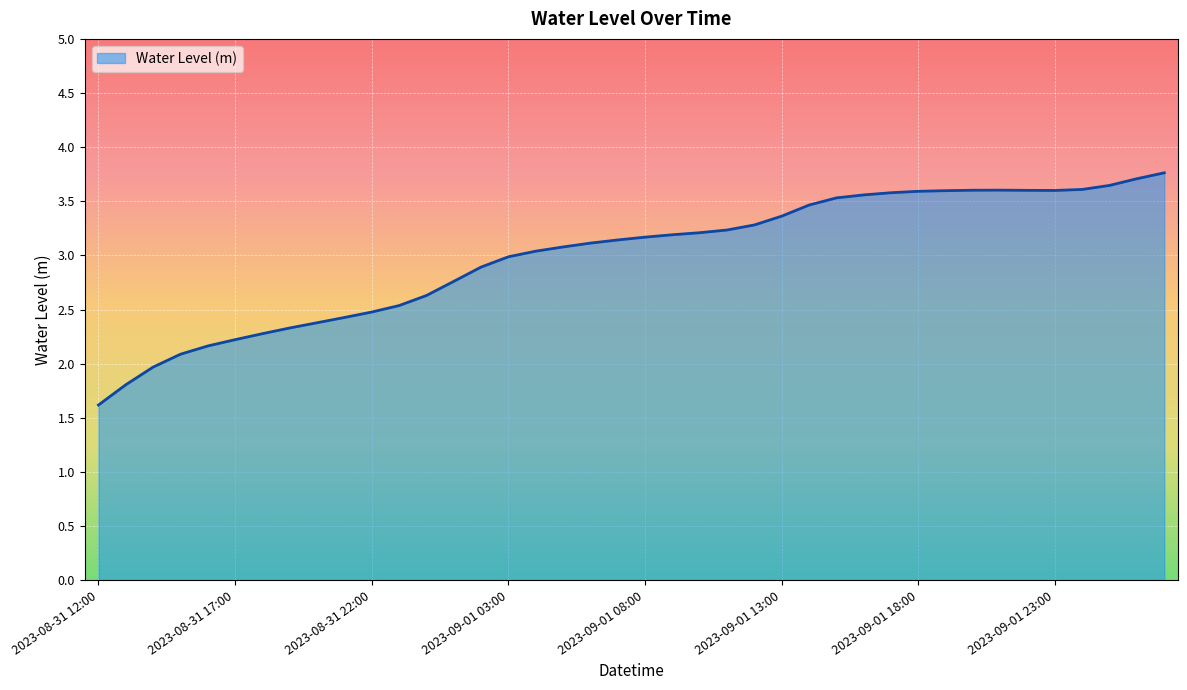

Does the chart have visible grid lines?

Yes